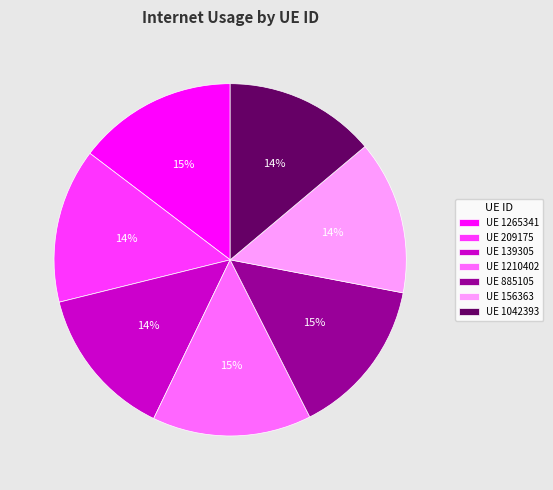

Count the number of slices in the pie.

7